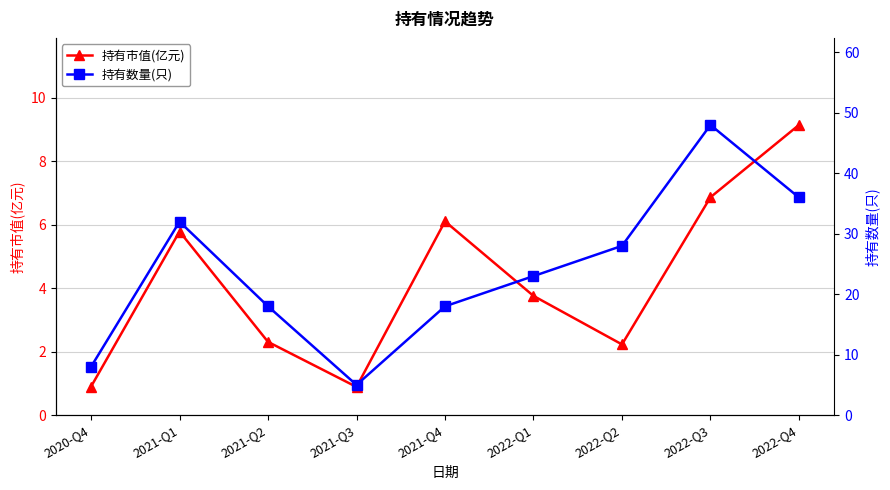

True or false: 持有数量(只) and 持有市值(亿元) cross at least once.

False